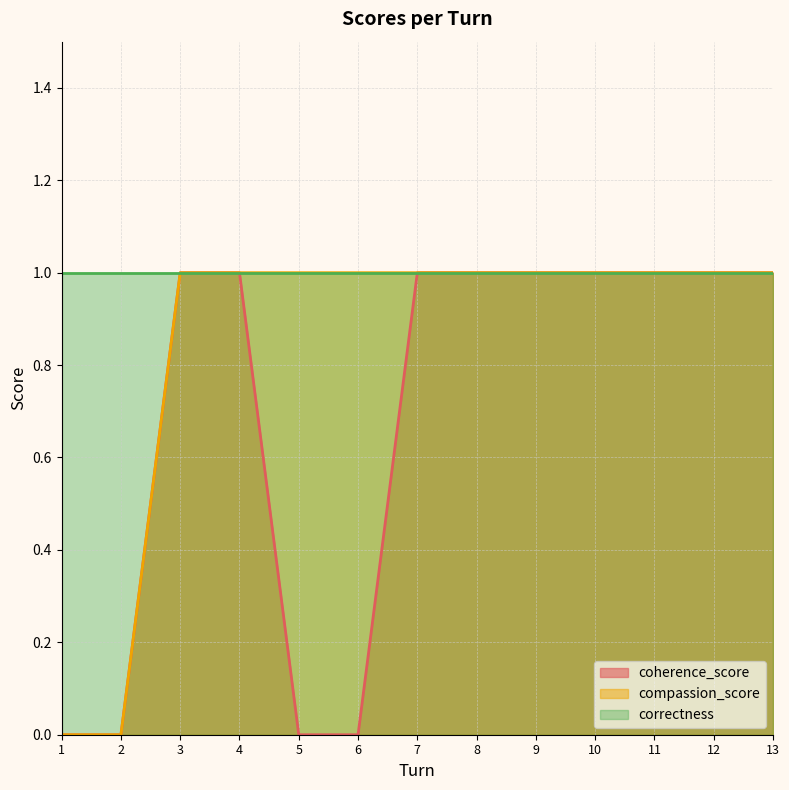

Which has a higher value, 1 or 5?

1